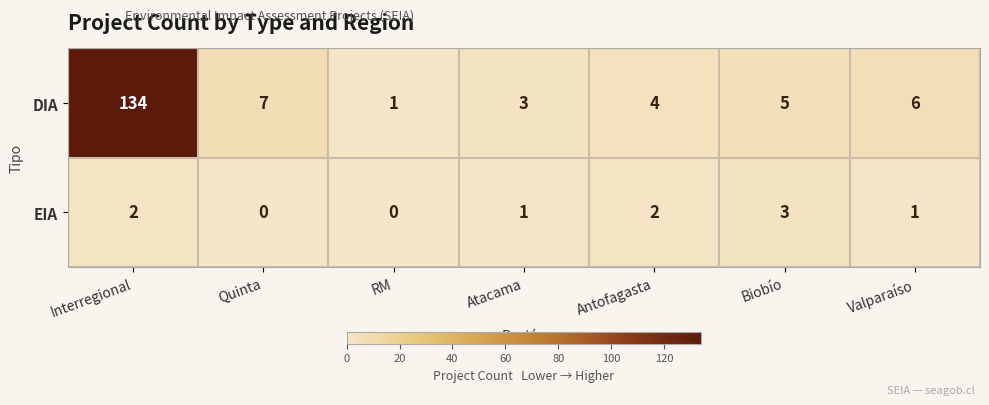

What is the difference between the maximum and minimum values in the EIA series?

3